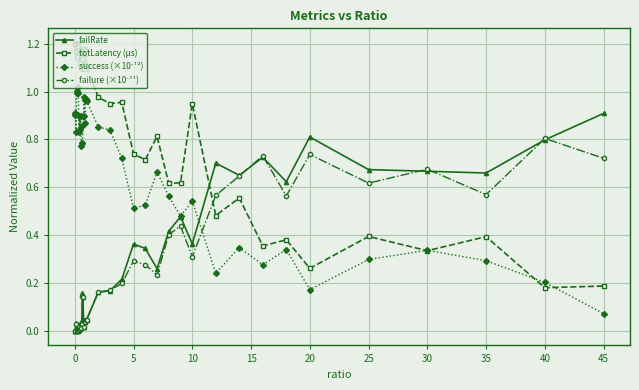

Which series has the largest range (max minus min)?

totLatency (µs)